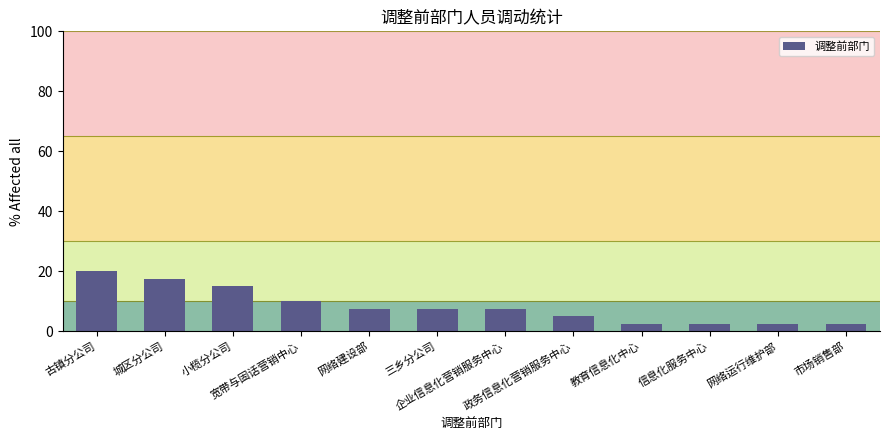

At which category does the chart reach its peak across all series?

古镇分公司